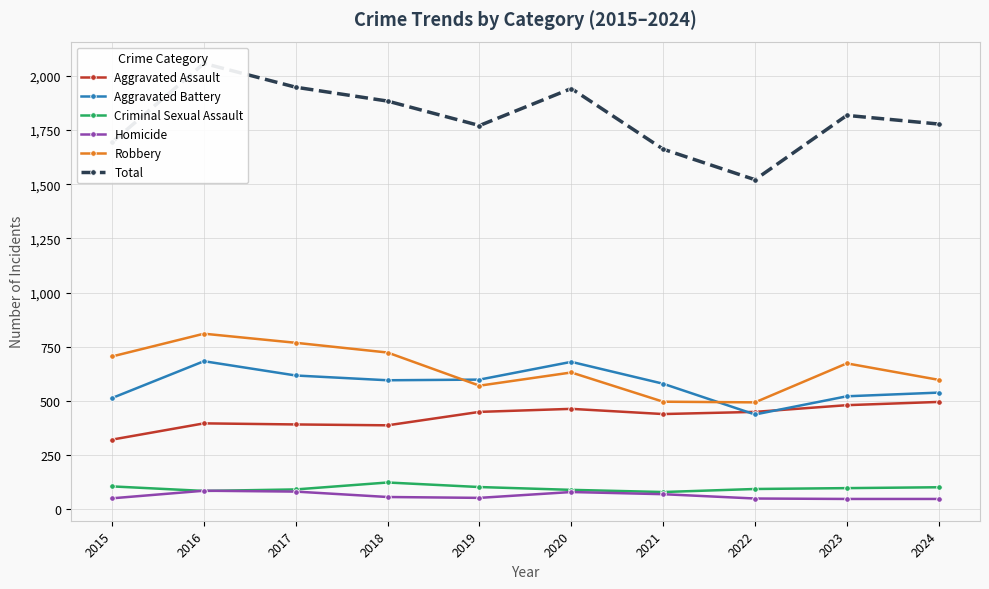

True or false: Homicide has a value of 11 at 2015.

False